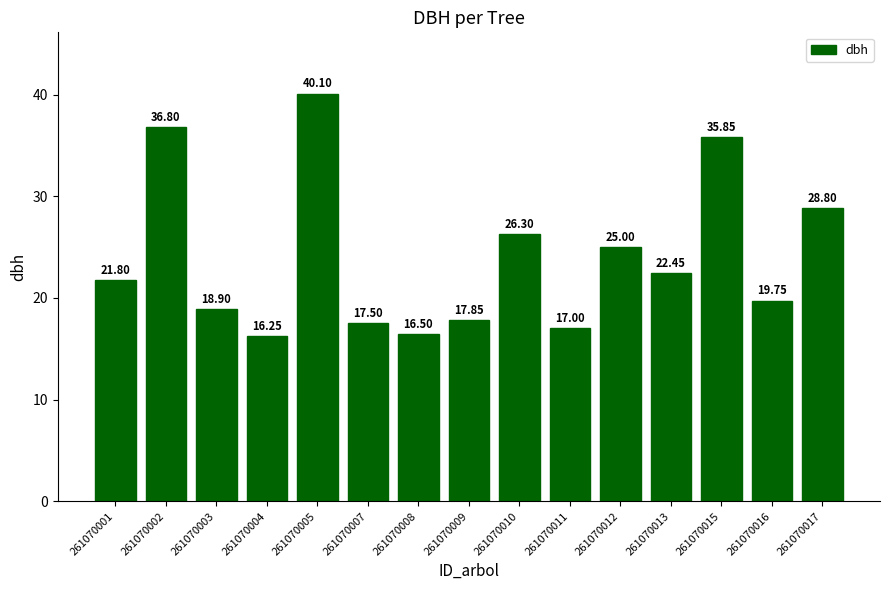

What is the maximum value shown in the chart?

40.1